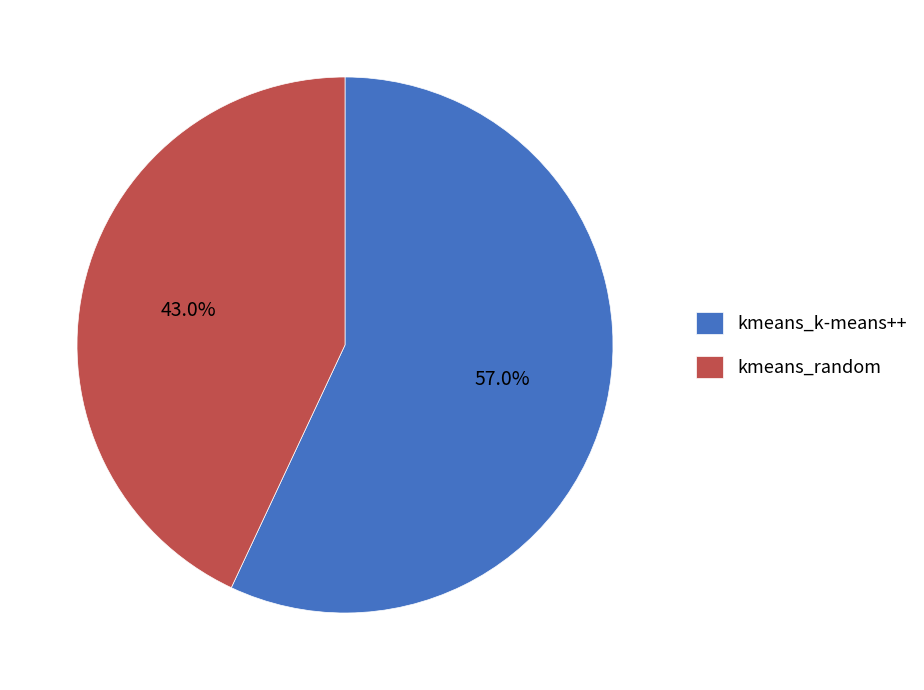

What percentage do kmeans_k-means++ and kmeans_random together represent?

100.0%